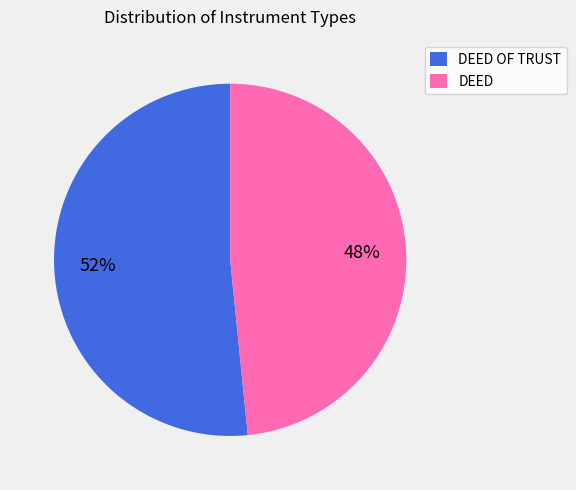

Is there any slice that represents more than half of the pie?

Yes